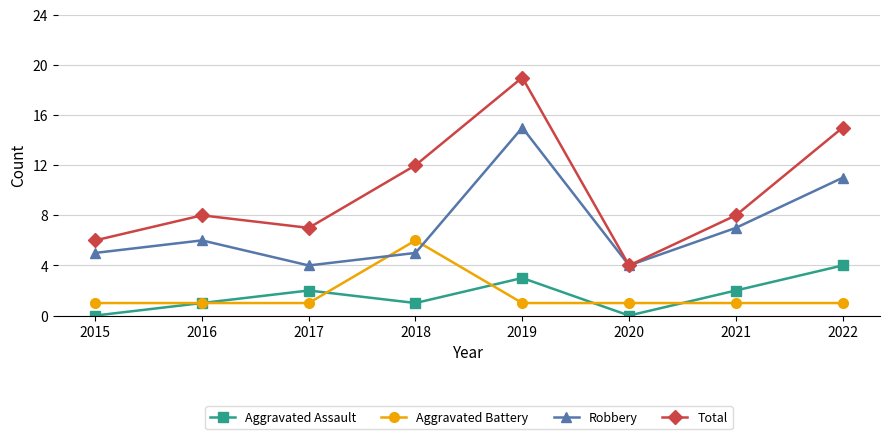

Rank the series by their maximum value, from lowest to highest.

Aggravated Assault, Aggravated Battery, Robbery, Total